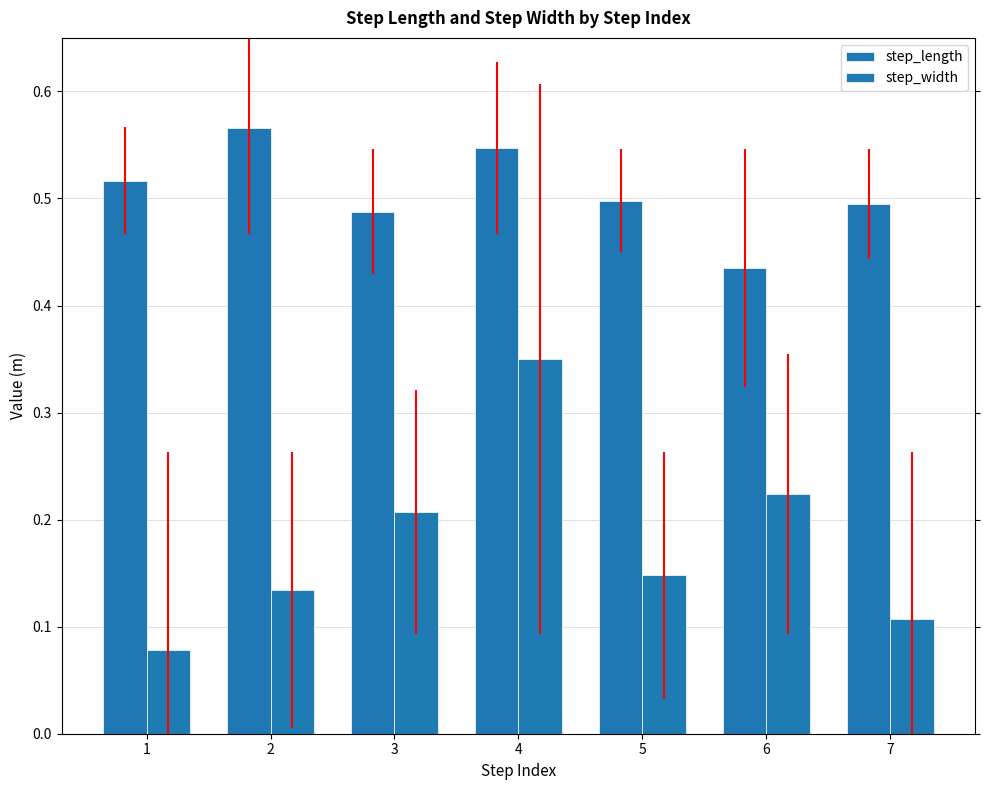

At which label is step_width closest to 0?

1